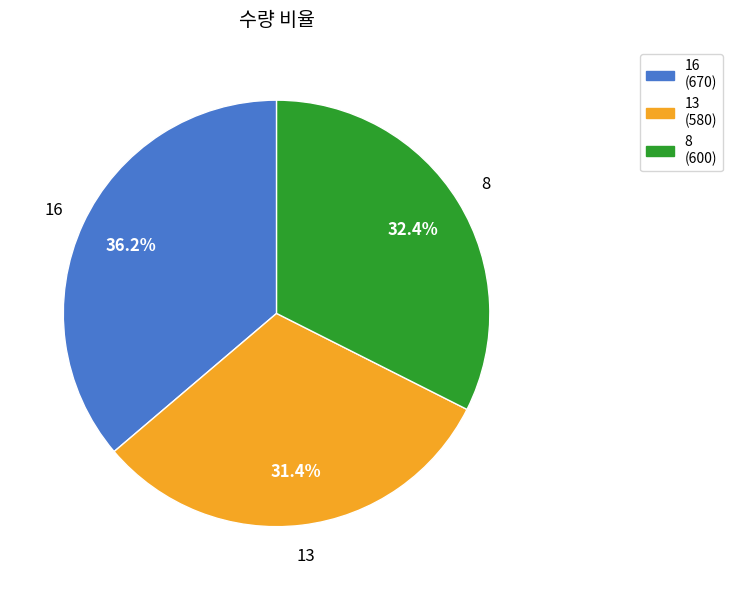

To the nearest percent, what is the difference between the largest and smallest slice percentages?

5%